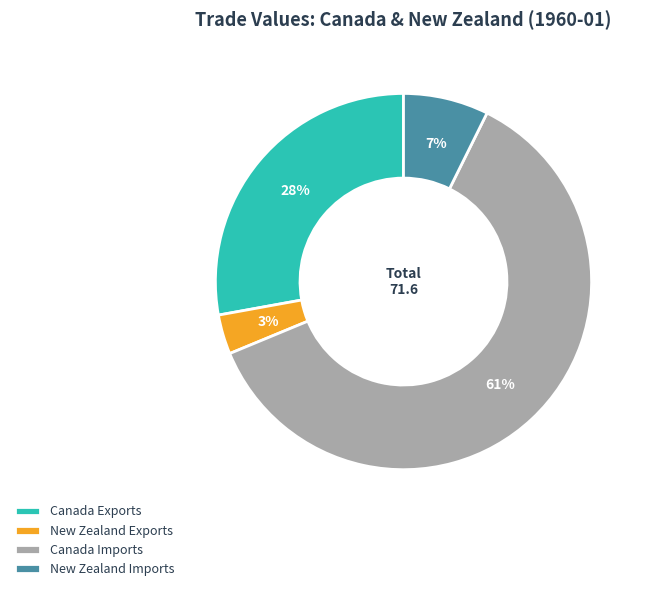

To the nearest percent, what is the average slice percentage?

25%